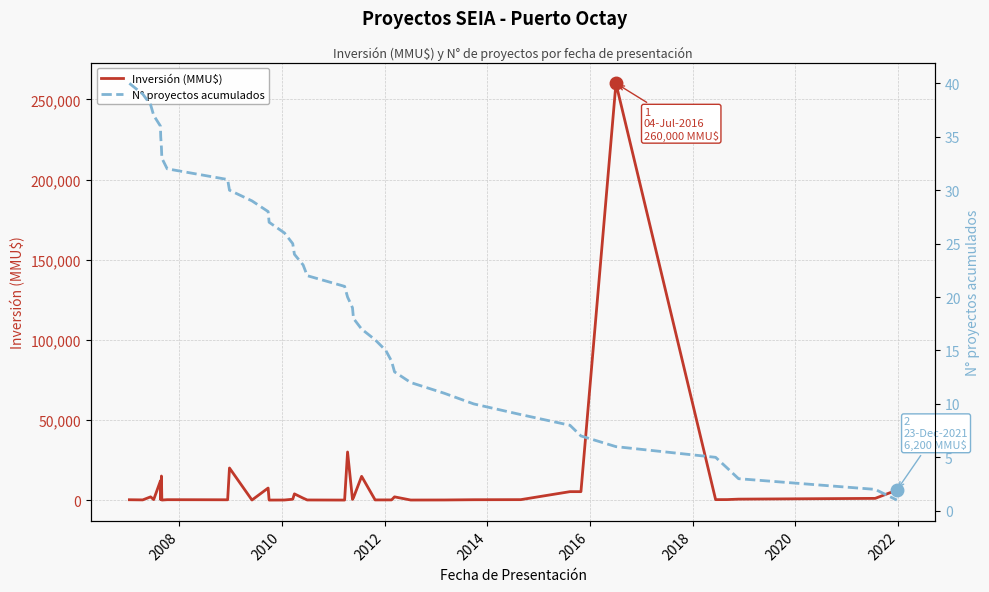

At how many categories does at least one series exceed 229804?

1